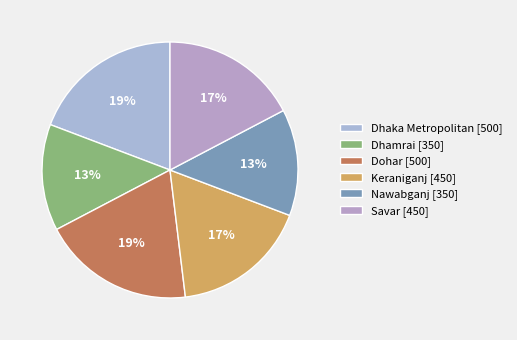

To the nearest percent, what percentage of the pie is Dhamrai?

13%